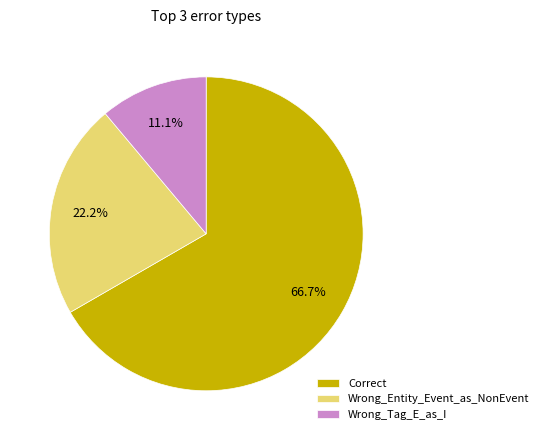

Count the number of slices in the pie.

3